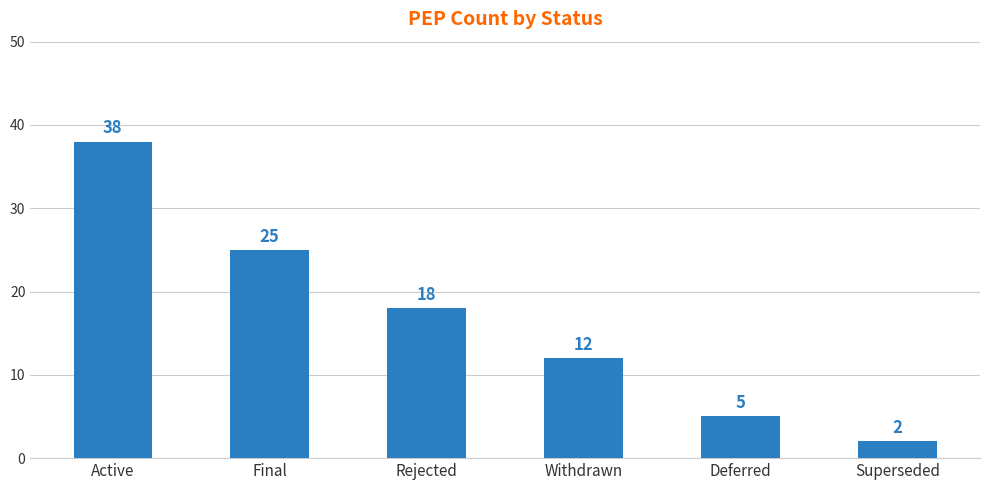

Does the chart contain any negative values?

No